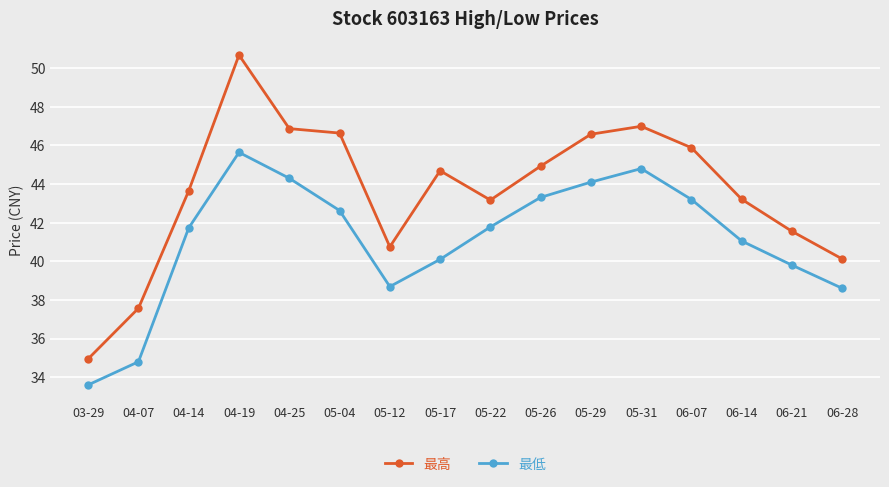

How many values in the 最高 series are below 44?

8